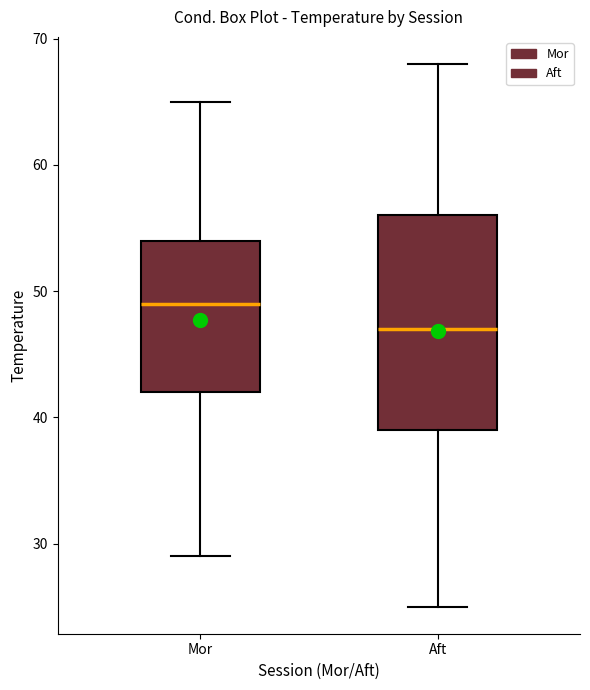

Reading left to right, read every box against the y-axis: the position of its median line, the range the box covers, and the ends of its whiskers. The values are not printed on the chart, so give them approximately, as read against the axis.

Mor: median 49, box 42 to 54, whiskers 29 to 65
Aft: median 47, box 39 to 56, whiskers 25 to 68